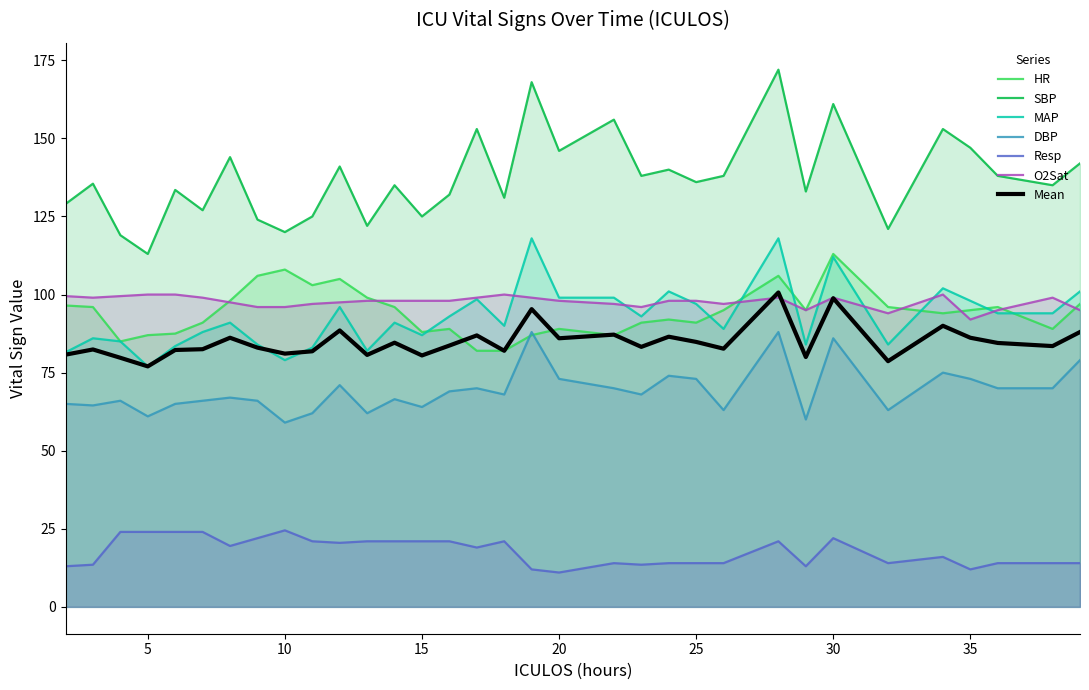

True or false: SBP and Resp cross at least once.

False